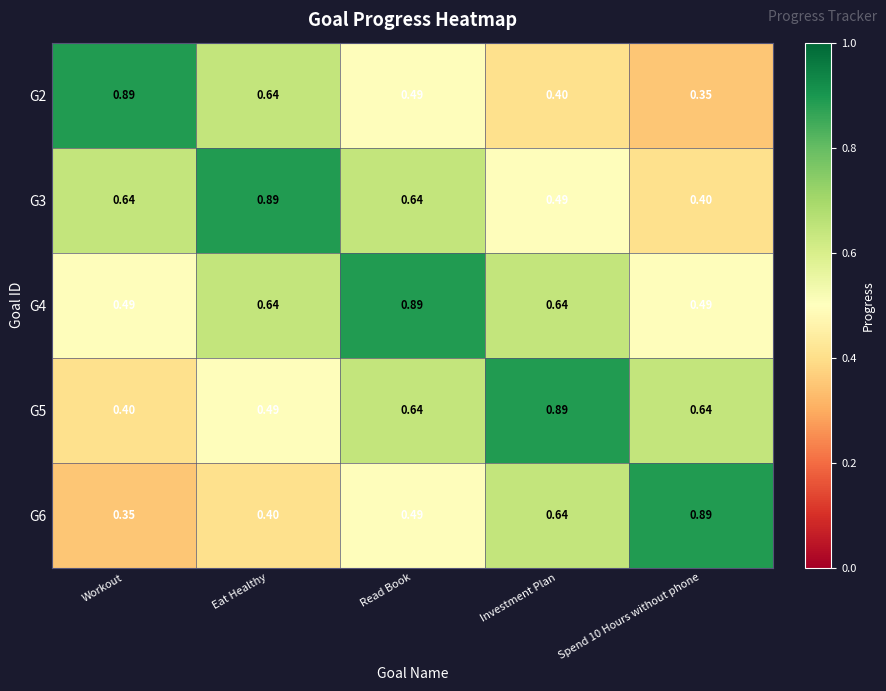

Is the value of G3 at Spend 10 Hours without phone greater than the value of G6 at Workout?

Yes